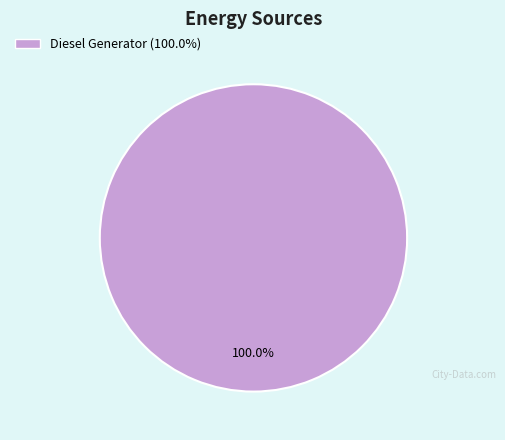

Is there a majority slice in this chart?

Yes